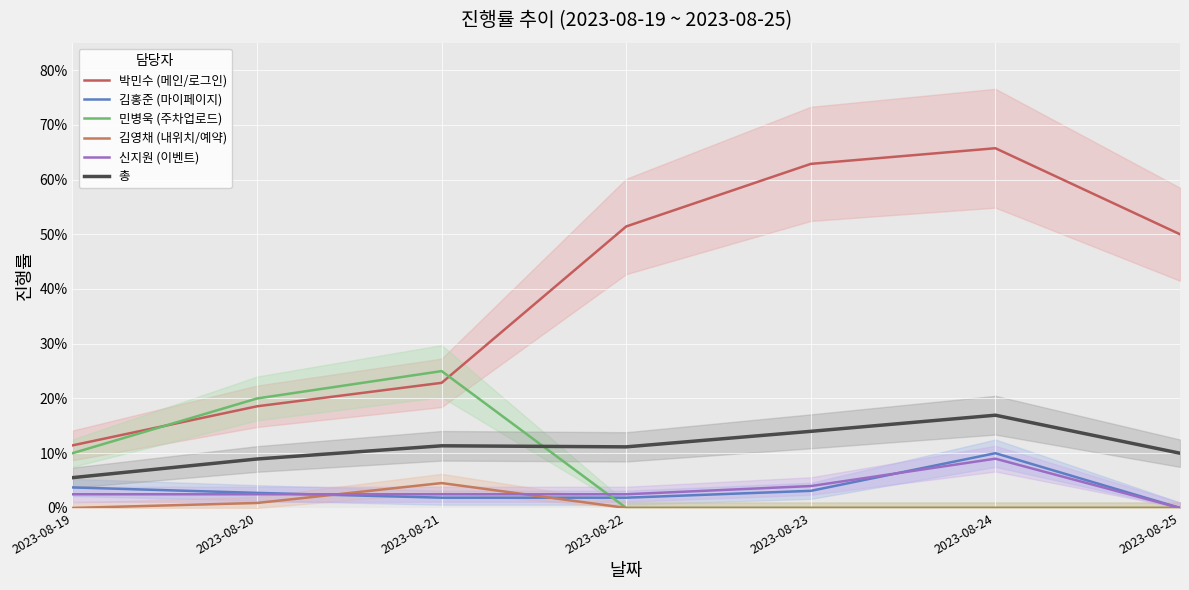

Between 2023-08-24 and 2023-08-22, which is larger?

2023-08-24